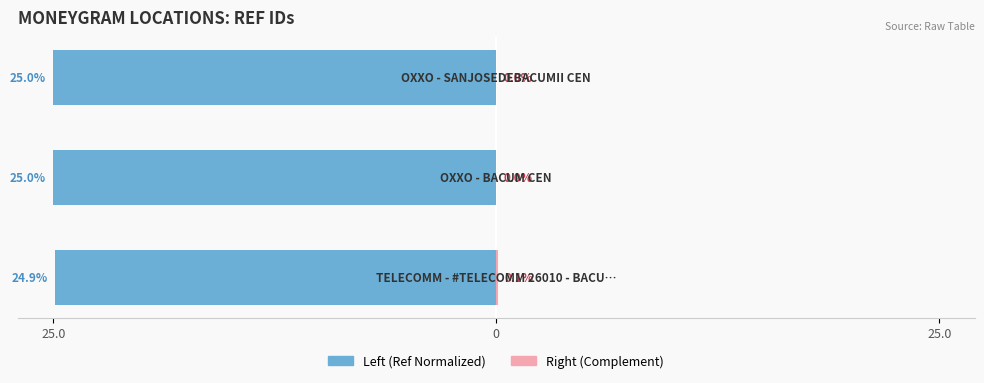

At how many categories does at least one series exceed -17?

3